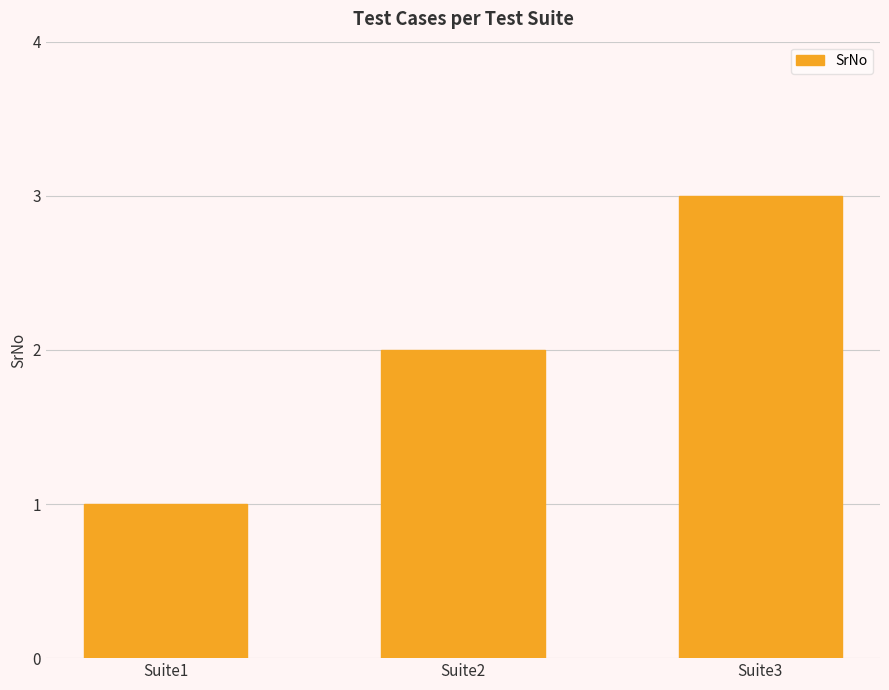

True or false: the data shows 2 at Suite1.

False